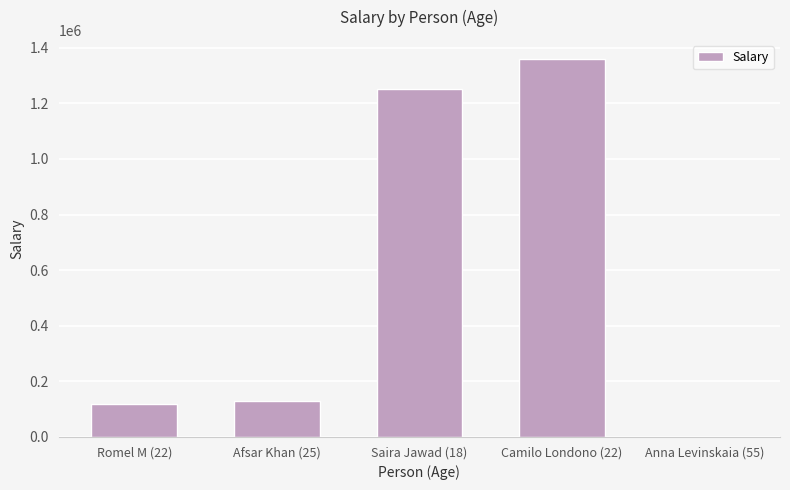

Reading left to right, list all the values displayed in this chart.

120000	130000	1250000	1360000	10